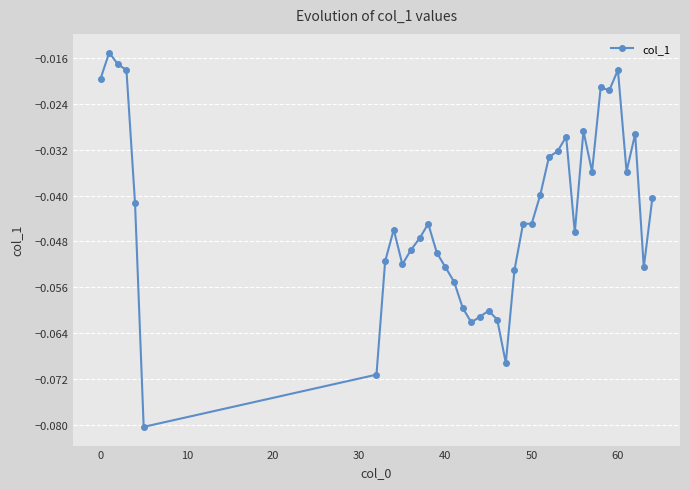

What is the sum of all values?

-1.7